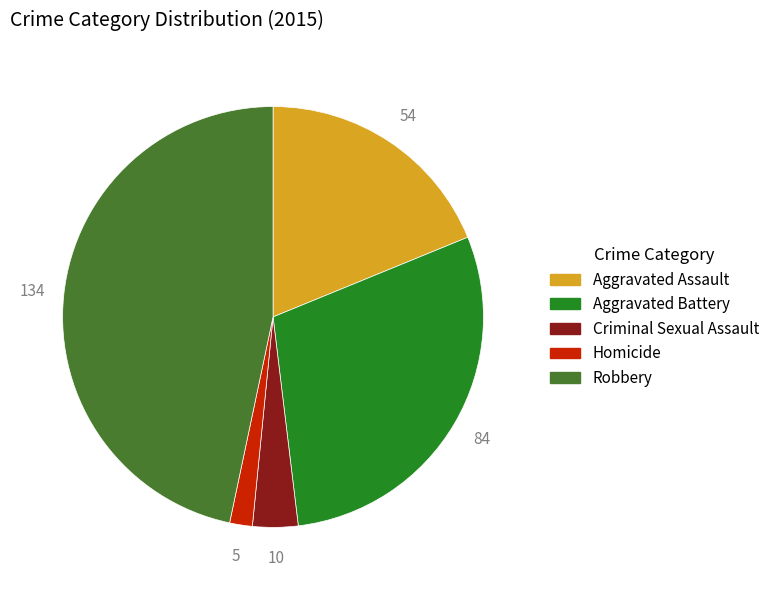

Rank the categories by value from lowest to highest.

Homicide, Criminal Sexual Assault, Aggravated Assault, Aggravated Battery, Robbery